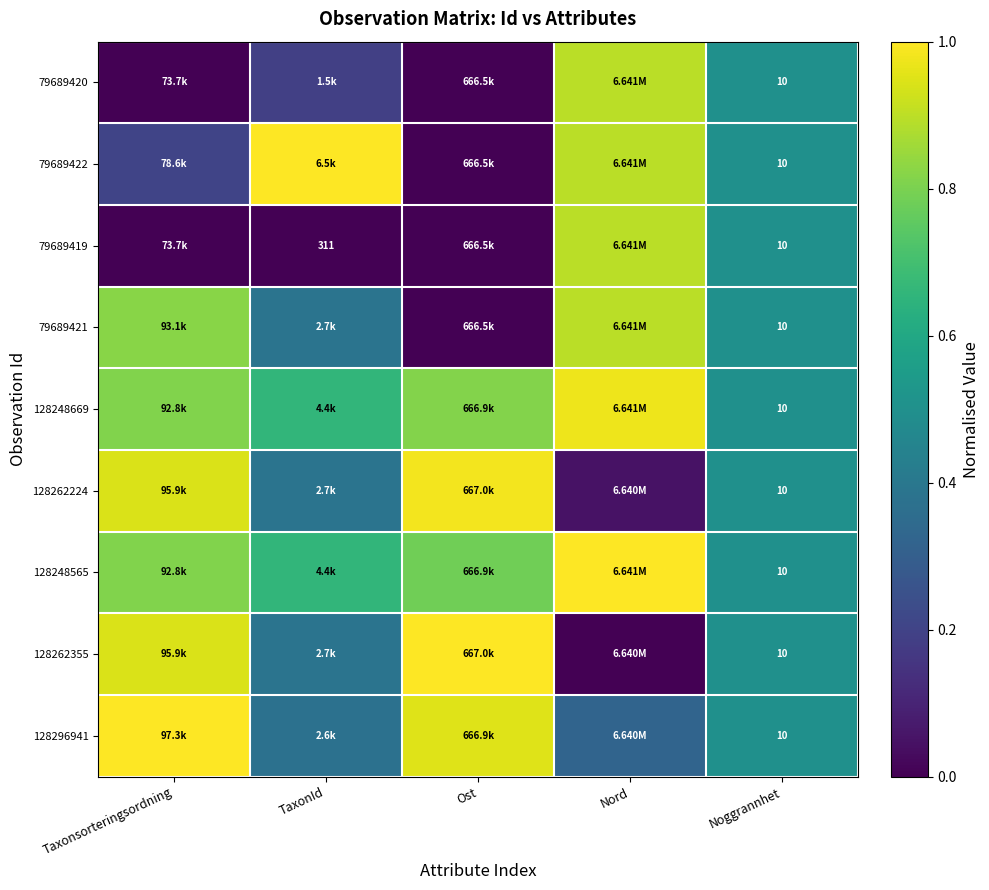

What is the difference between the maximum and minimum values in the 79689421 series?

0.9